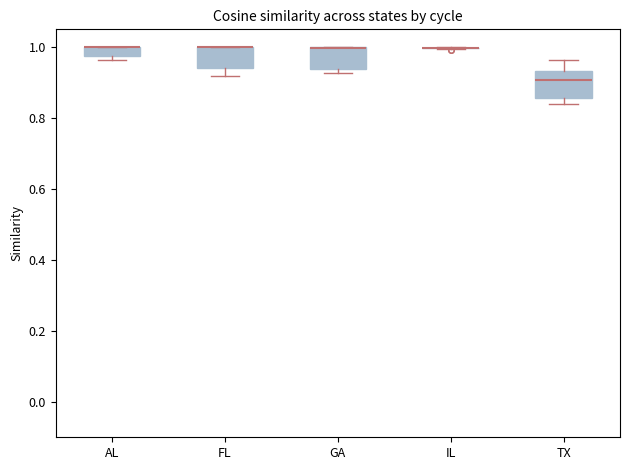

Where is the lower edge of the box for FL on the y-axis? The values are not printed on the chart, so give them approximately, as read against the axis.

0.94